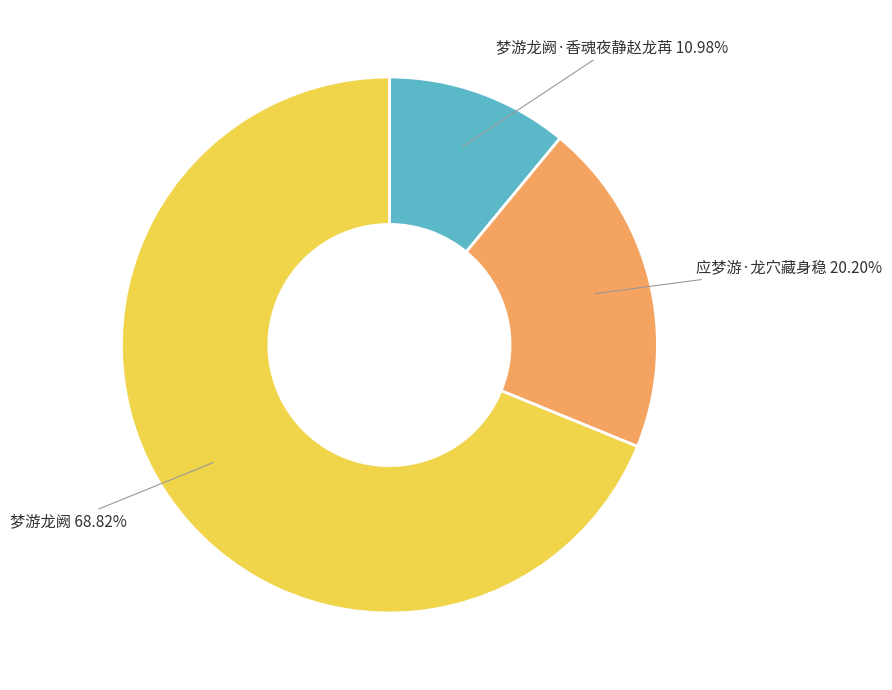

Which slice is the largest?

梦游龙阙 68.82%